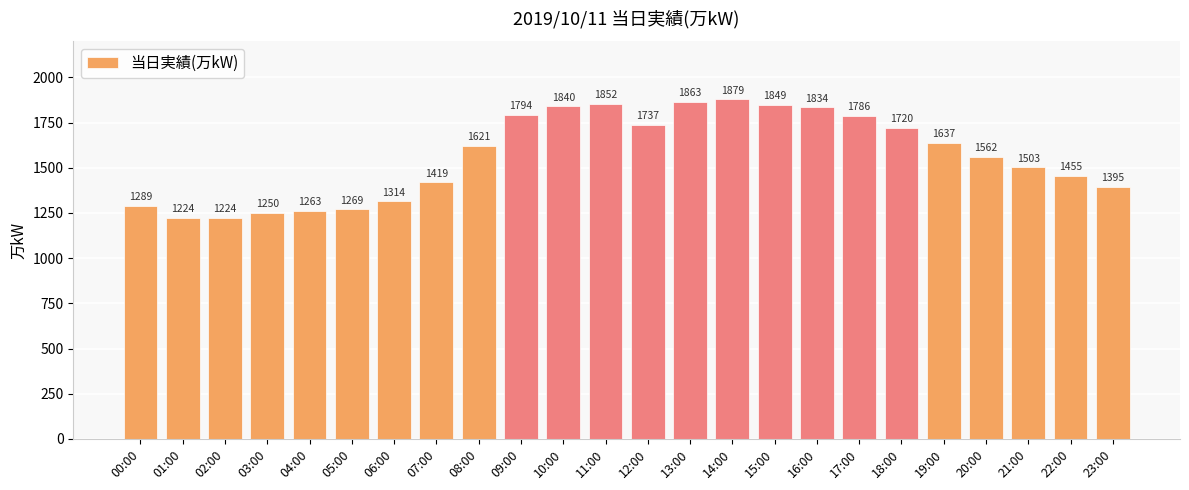

Approximately how many times larger is the value at 02:00 compared to 06:00?

0.9